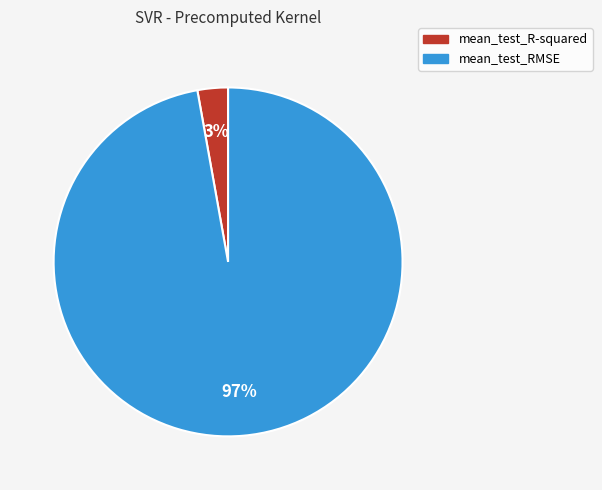

Combined, do mean_test_RMSE and mean_test_R-squared account for over 50%?

Yes